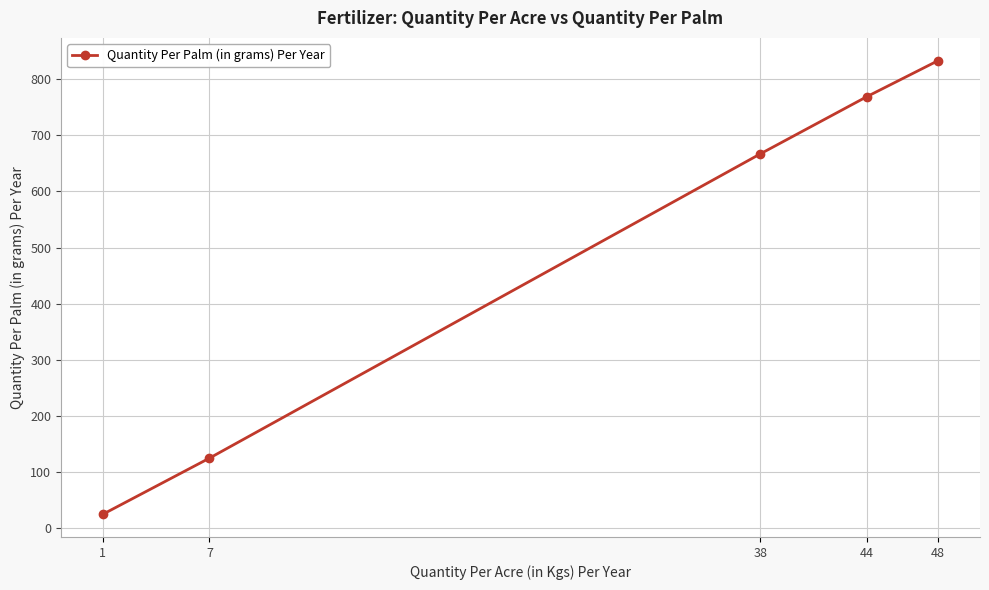

Reading left to right, list all the values displayed in this chart.

1=25	7=125	38=667	44=769	48=833